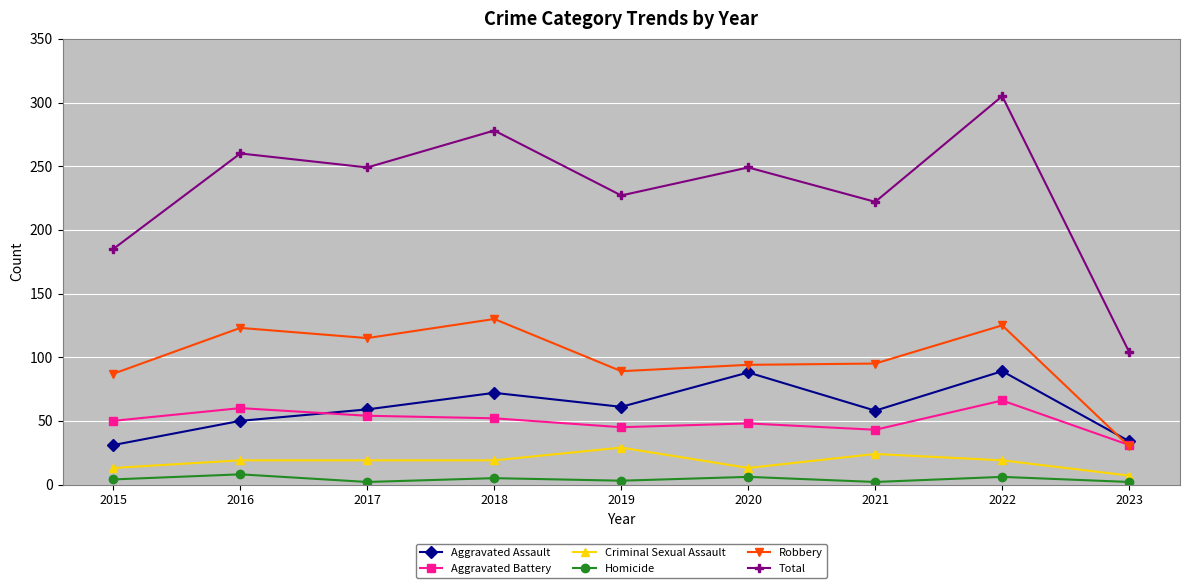

What is the value of the Aggravated Battery point at the 2nd from the left?

60